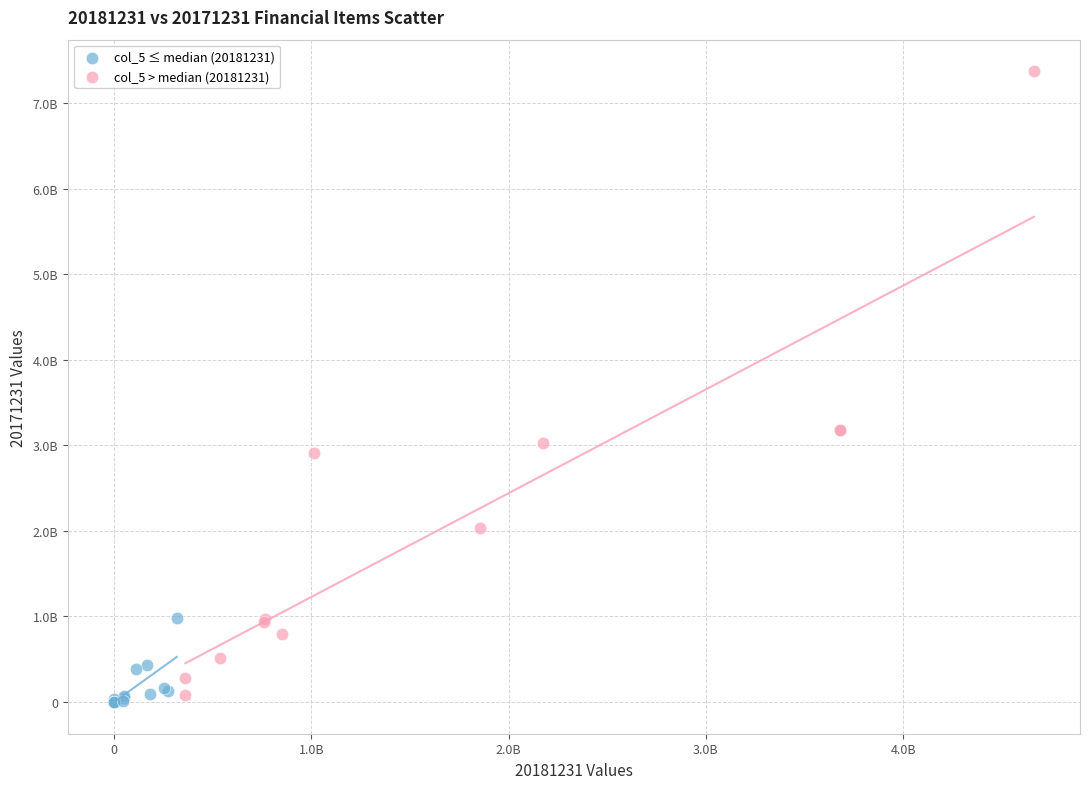

What are all the series names shown in the legend?

col_5 ≤ median (20181231), col_5 > median (20181231)